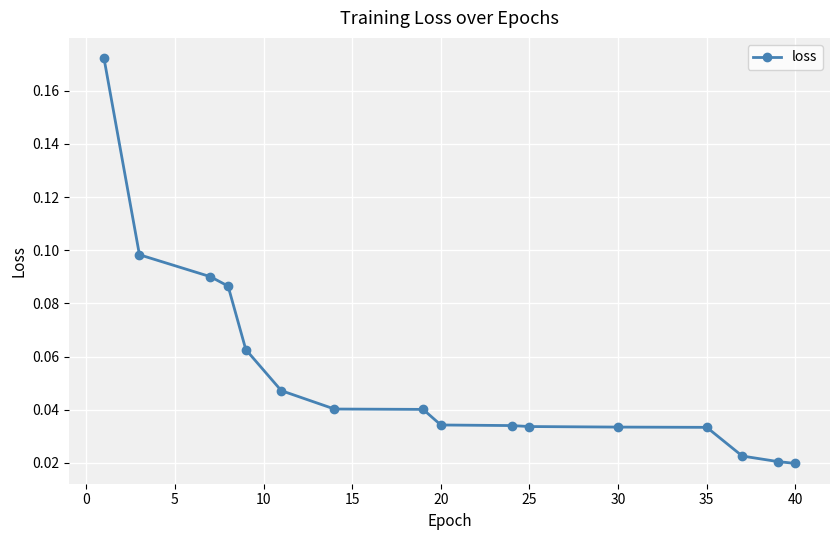

What is the sum of all values?

0.9